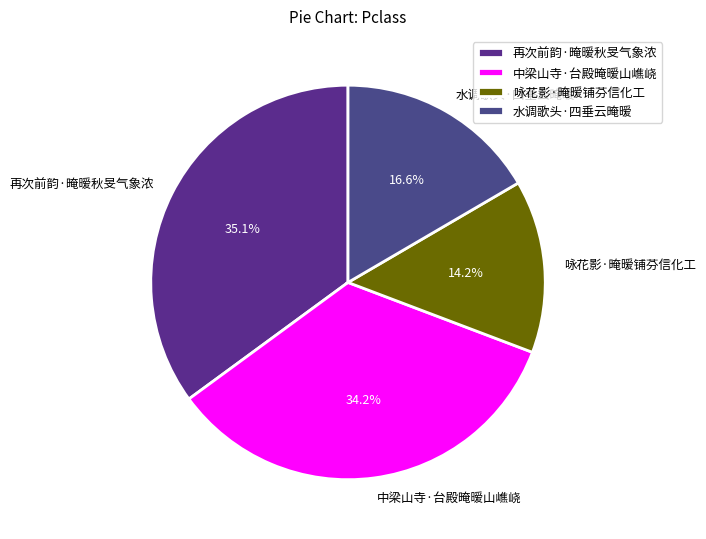

To the nearest percent, what is the difference between the 再次前韵·晻暧秋旻气象浓 and 水调歌头·四垂云晻暧 slice percentages?

18%